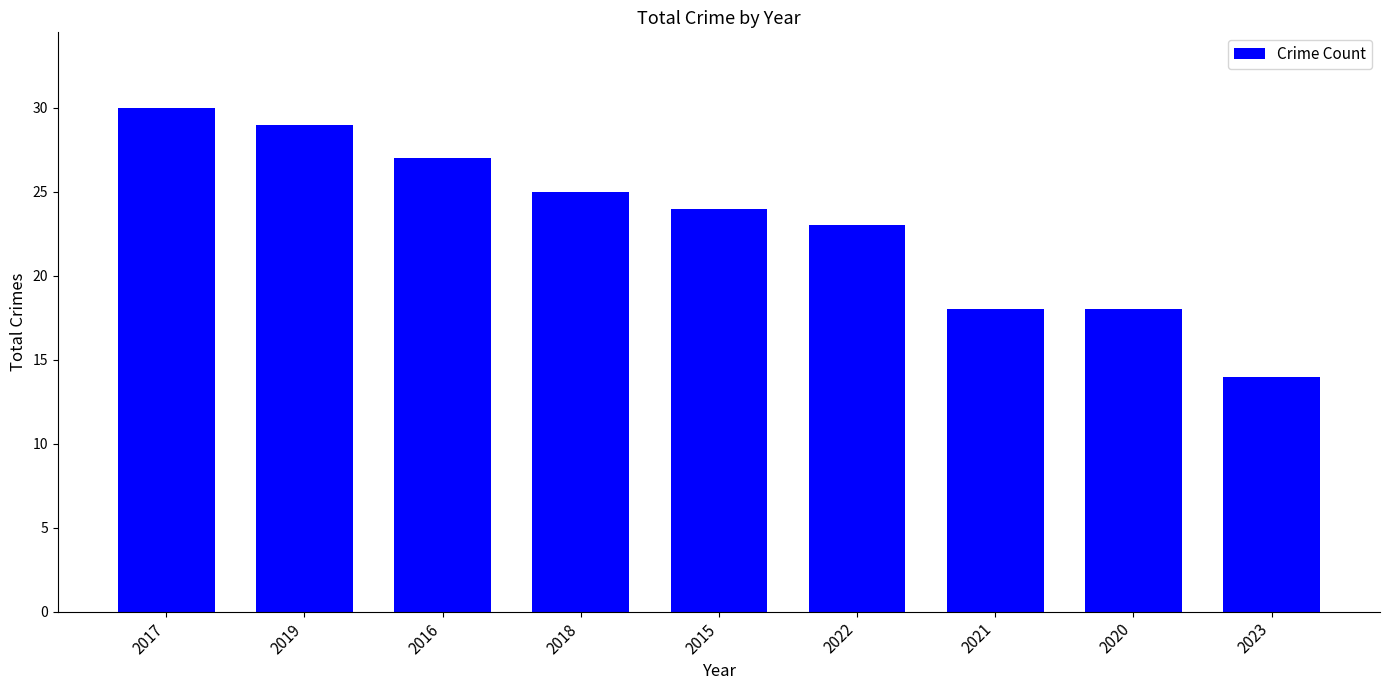

What is the difference between the maximum and minimum values?

16